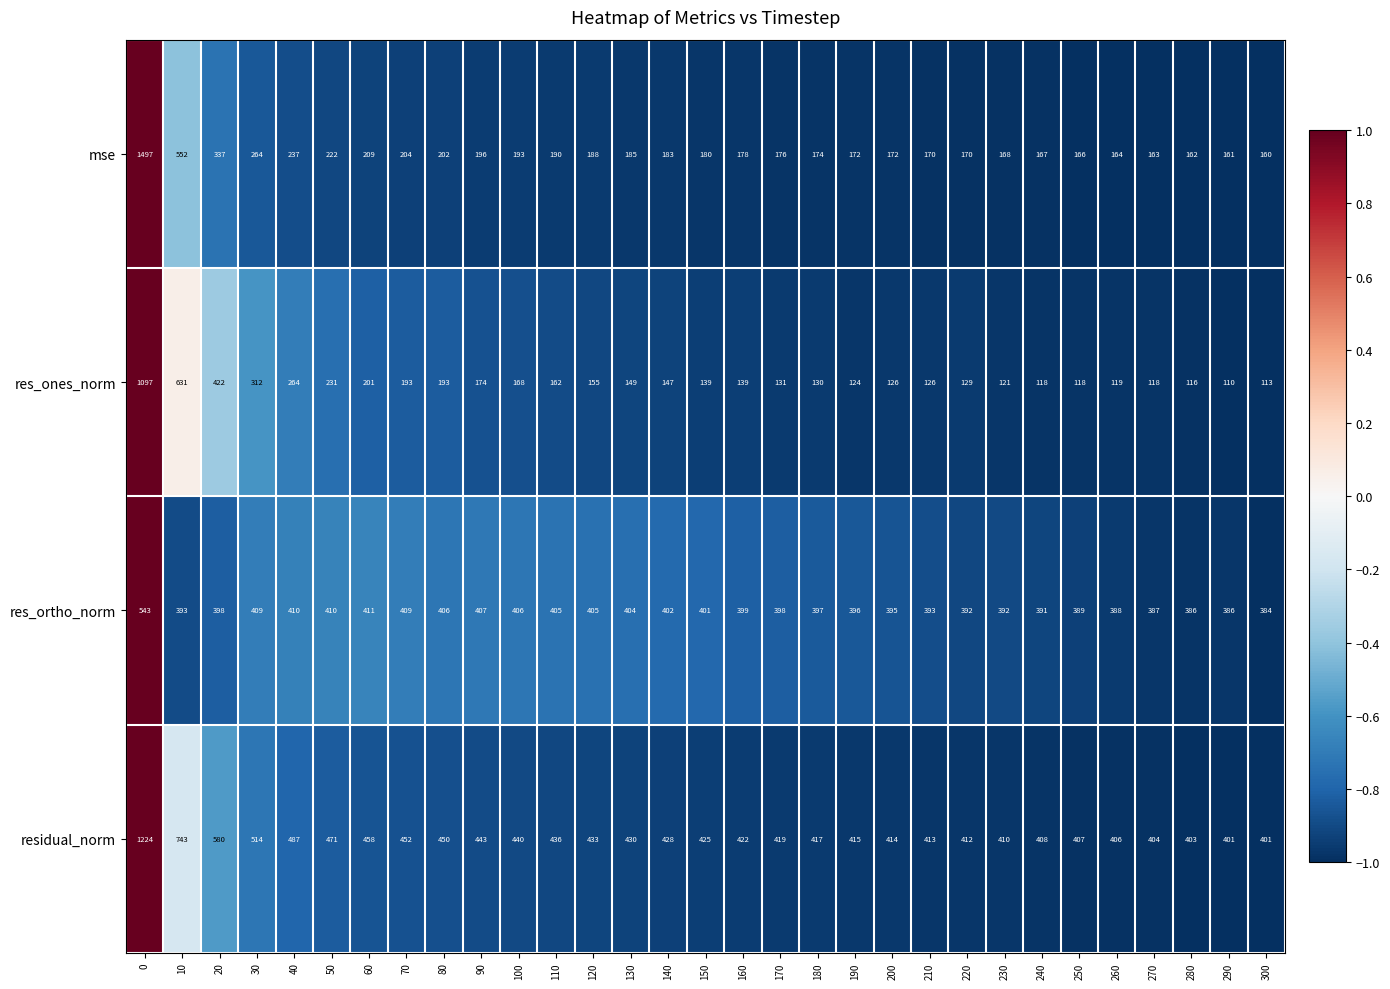

What is the spread (max minus min) of values at 120?

278